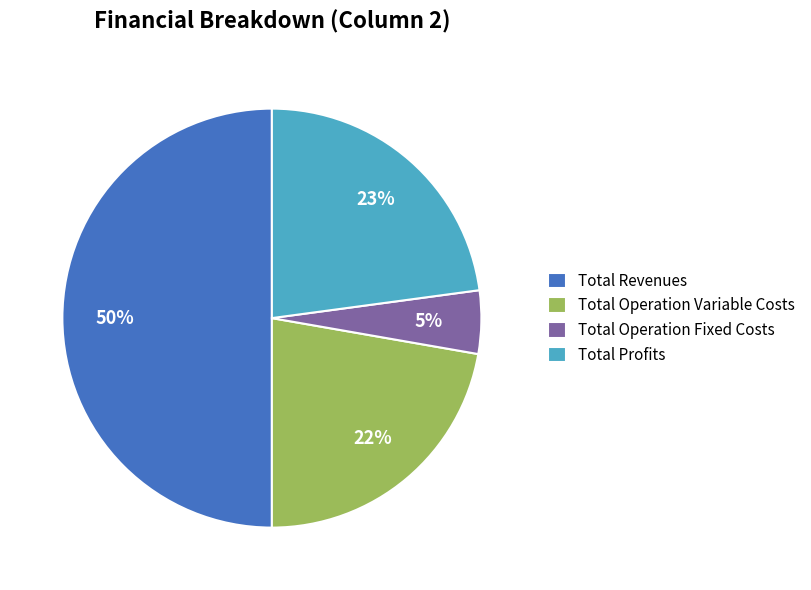

What is the ratio of the value at Total Profits to the value at Total Revenues?

0.5